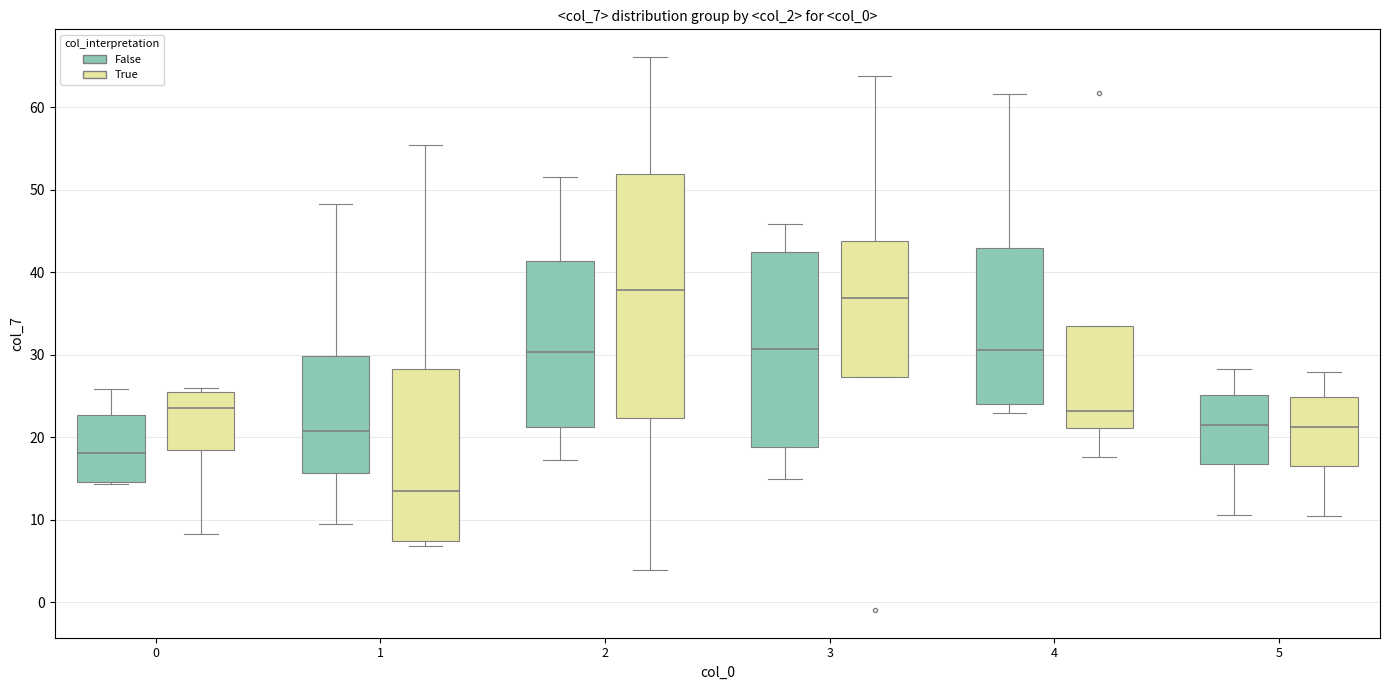

Reading left to right, read every box against the y-axis: the position of its median line, the range the box covers, and the ends of its whiskers. The values are not printed on the chart, so give them approximately, as read against the axis.

0 (False): median 18, box 15 to 23, whiskers 14 to 26
0 (True): median 24, box 19 to 25, whiskers 8 to 26
1 (False): median 21, box 16 to 30, whiskers 9 to 48
1 (True): median 13, box 7 to 28, whiskers 7 (just below the box's lower edge) to 55
2 (False): median 30, box 21 to 41, whiskers 17 to 52
2 (True): median 38, box 22 to 52, whiskers 4 to 66
3 (False): median 31, box 19 to 42, whiskers 15 to 46
3 (True): median 37, box 27 to 44, whiskers 27 to 64
4 (False): median 31, box 24 to 43, whiskers 23 to 62
4 (True): median 23, box 21 to 34, whiskers 18 to 34
5 (False): median 21, box 17 to 25, whiskers 11 to 28
5 (True): median 21, box 17 to 25, whiskers 11 to 28